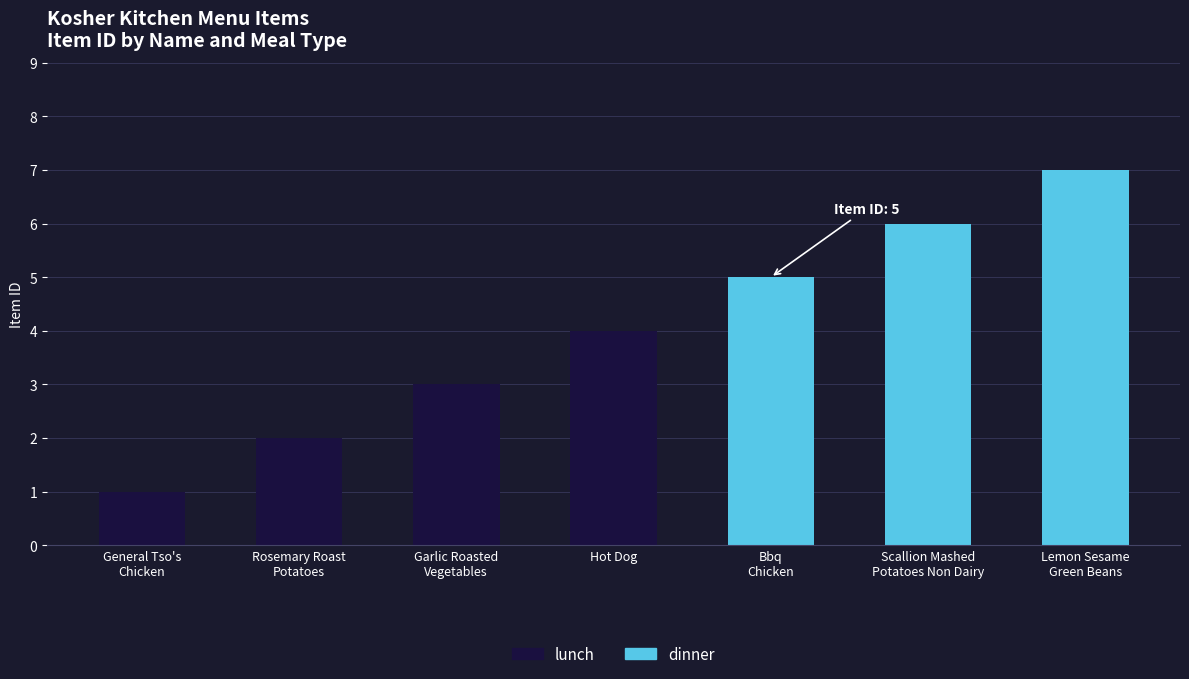

What is the difference between the lunch values at Scallion Mashed
Potatoes Non Dairy and Hot Dog?

4